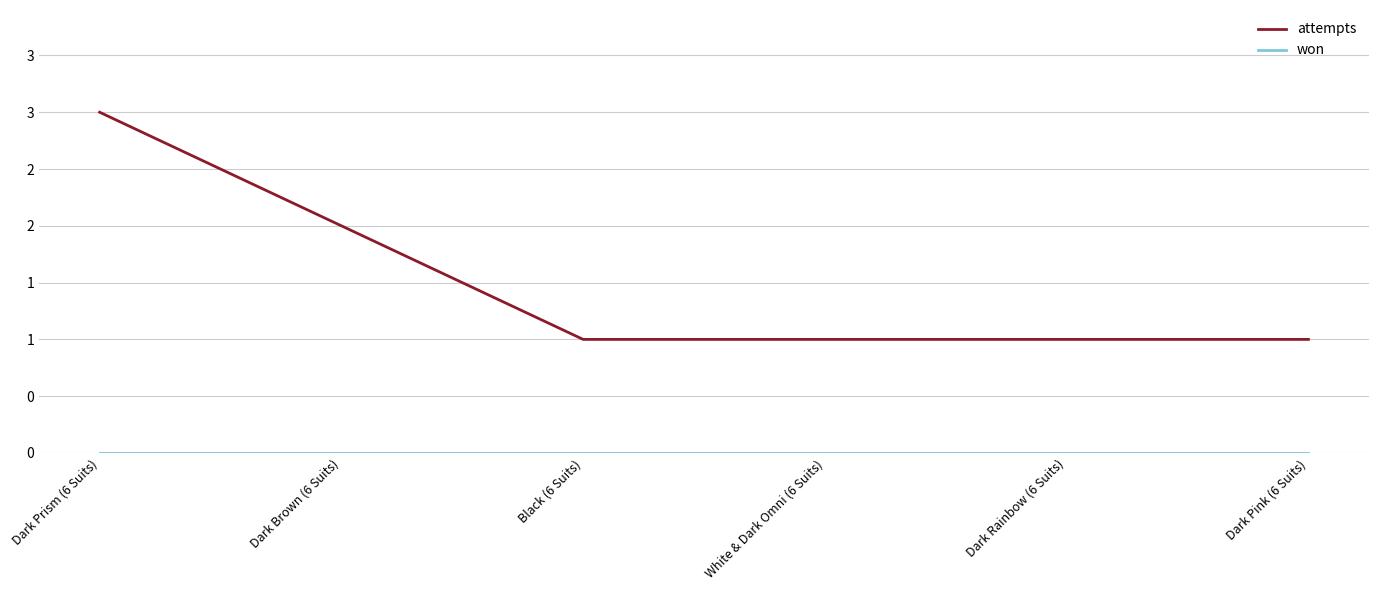

Does the chart have visible grid lines?

Yes